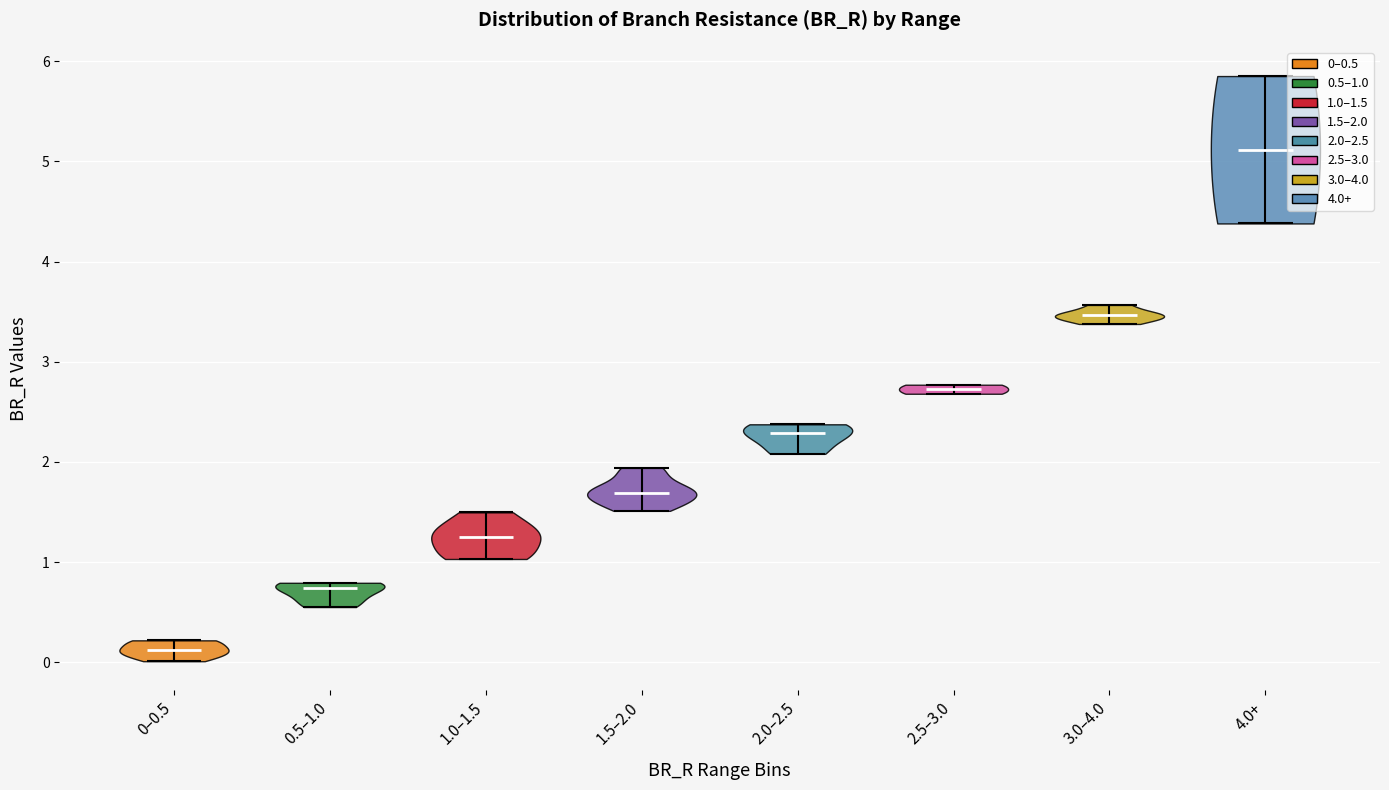

Reading left to right, read every violin against the y-axis: where its median line is, and the lowest and highest points it reaches. The values are not printed on the chart, so give them approximately, as read against the axis.

0–0.5: median line 0.1, lowest point 0.0, highest point 0.2
0.5–1.0: median line 0.7, lowest point 0.6, highest point 0.8
1.0–1.5: median line 1.3, lowest point 1.0, highest point 1.5
1.5–2.0: median line 1.7, lowest point 1.5, highest point 1.9
2.0–2.5: median line 2.3, lowest point 2.1, highest point 2.4
2.5–3.0: median line 2.7, lowest point 2.7, highest point 2.8
3.0–4.0: median line 3.5, lowest point 3.4, highest point 3.6
4.0+: median line 5.1, lowest point 4.4, highest point 5.9